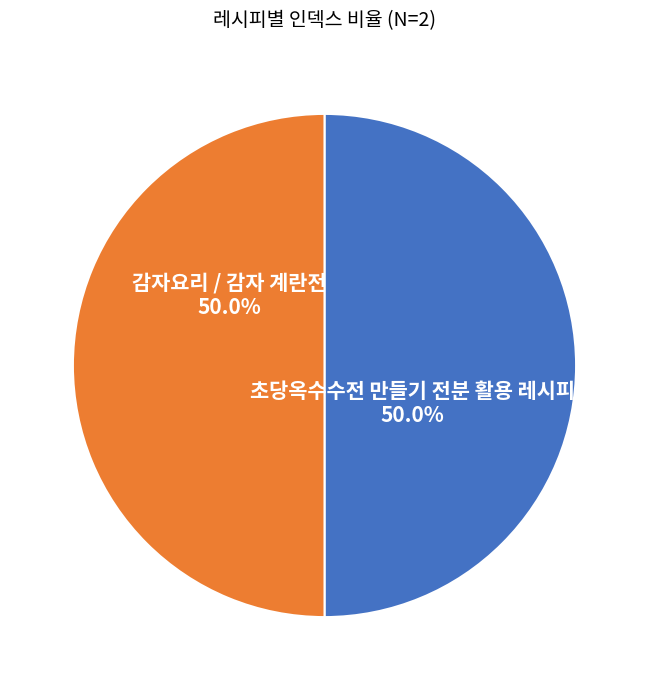

Which category has the smallest portion of the pie?

초당옥수수전 만들기 전분 활용 레시피